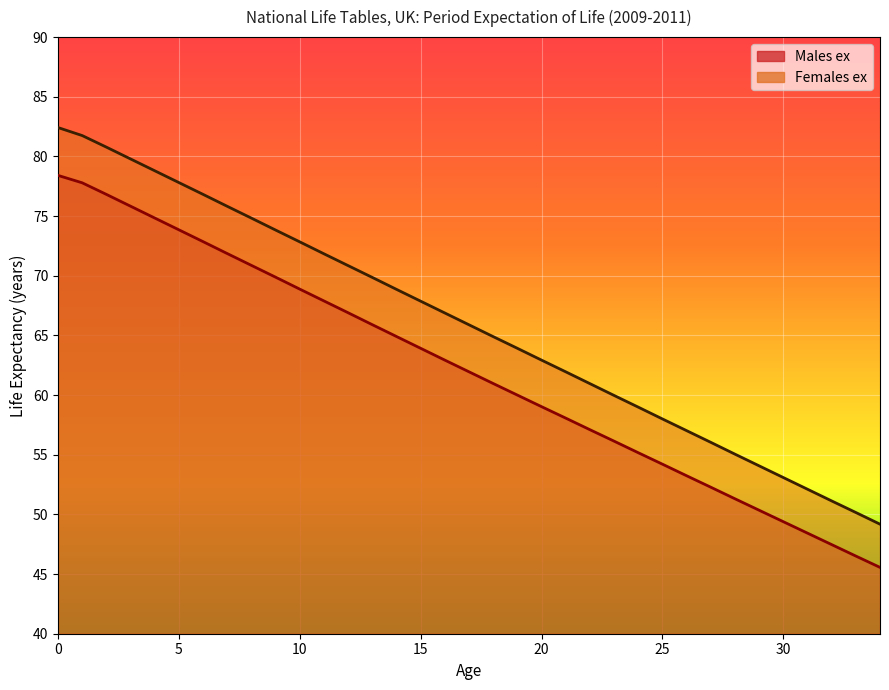

True or false: Females ex and Males ex intersect in this chart.

False